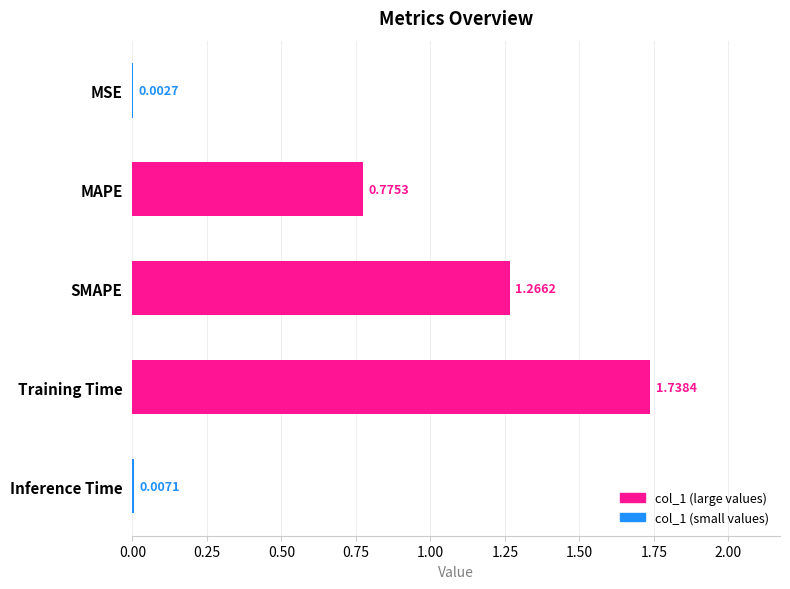

What is the sum of all values?

3.8